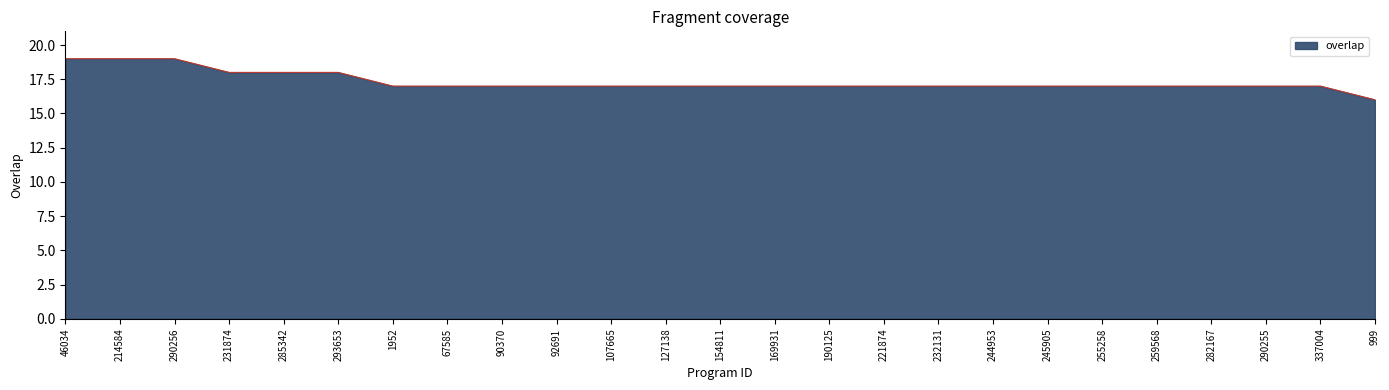

What is the sum of the values at 214584 and 244953?

36